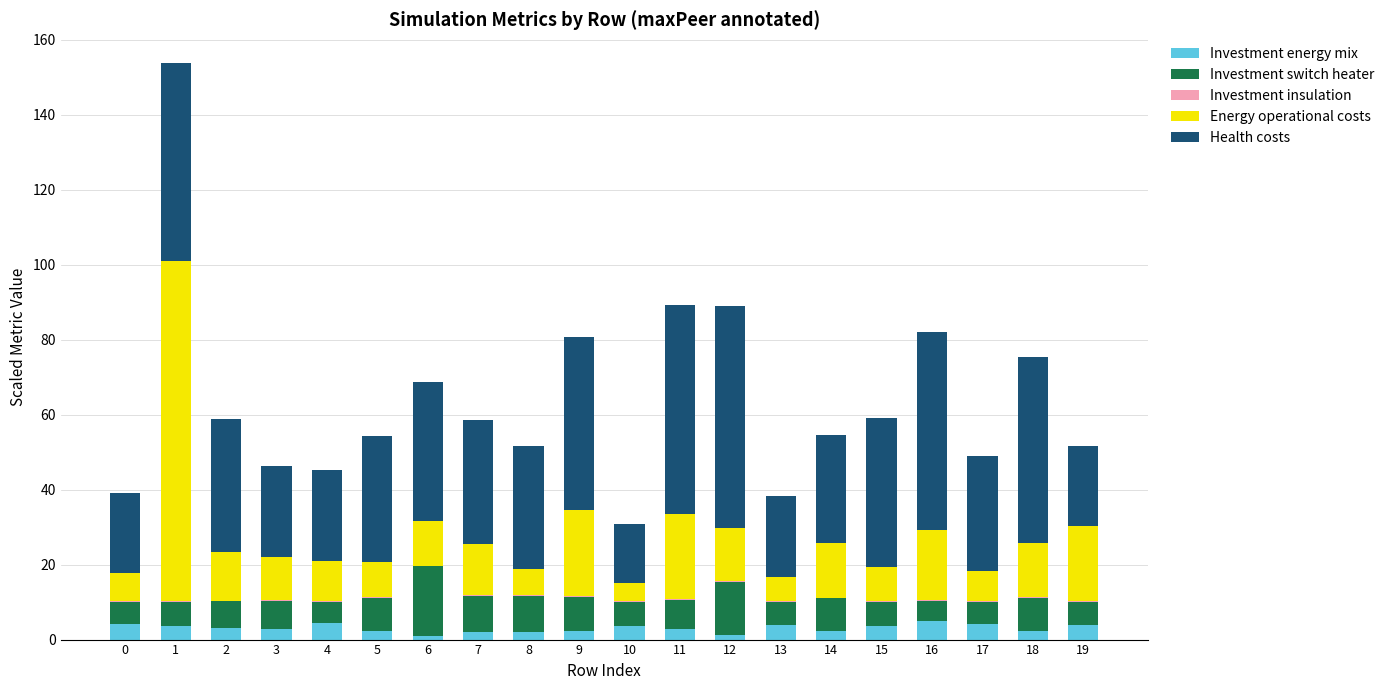

What is the maximum value for Investment energy mix?

4.9